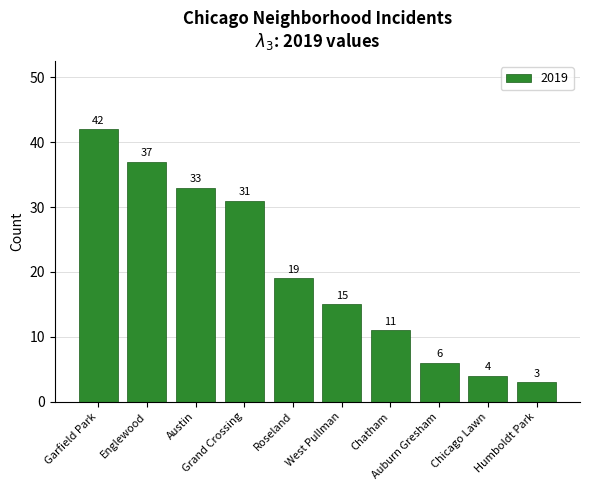

Does the chart contain any negative values?

No